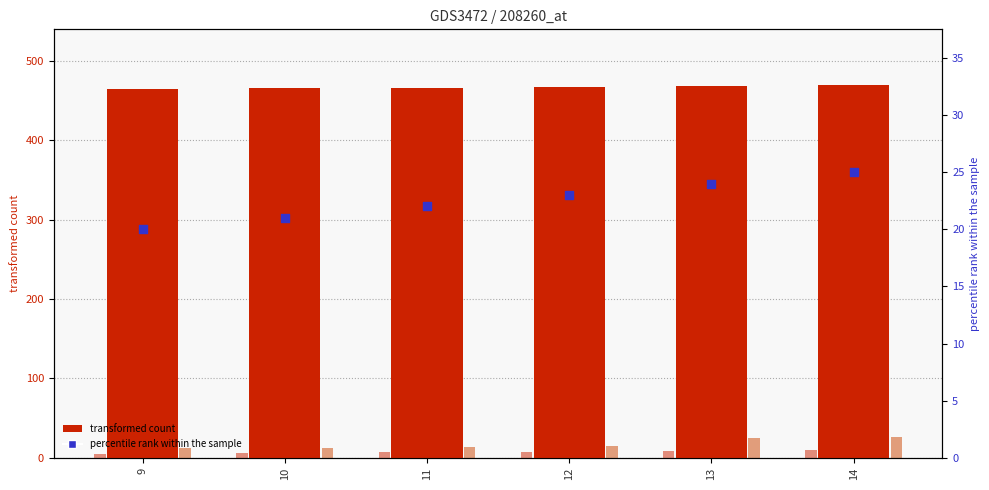

Which series has the largest total across all categories?

464